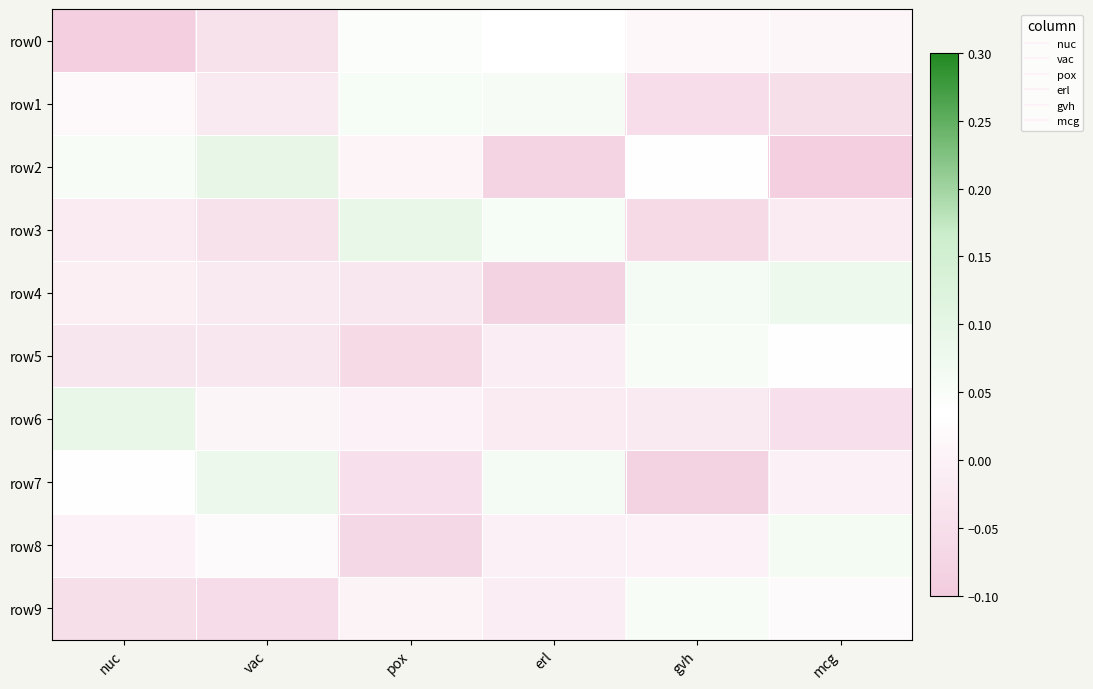

At which category is the sum across all series the highest?

vac